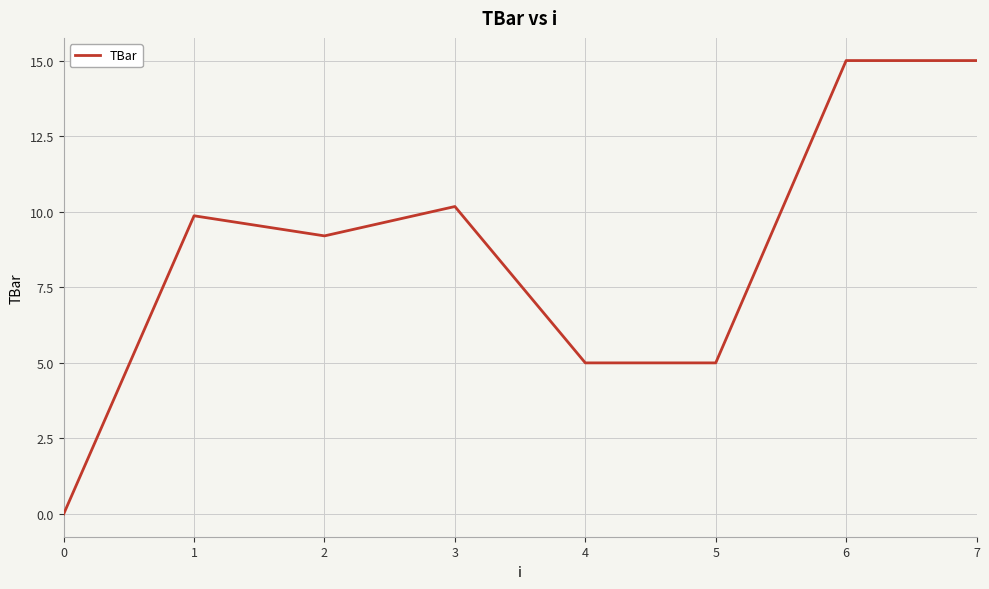

How many positive values are there?

7